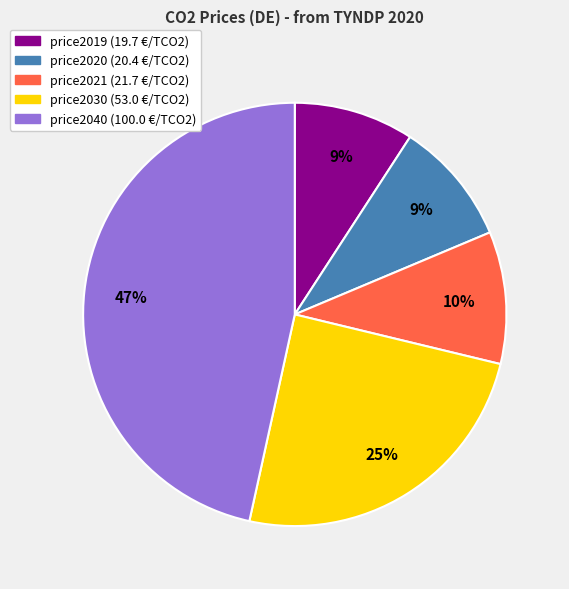

Which category has the biggest portion of the pie?

price2040